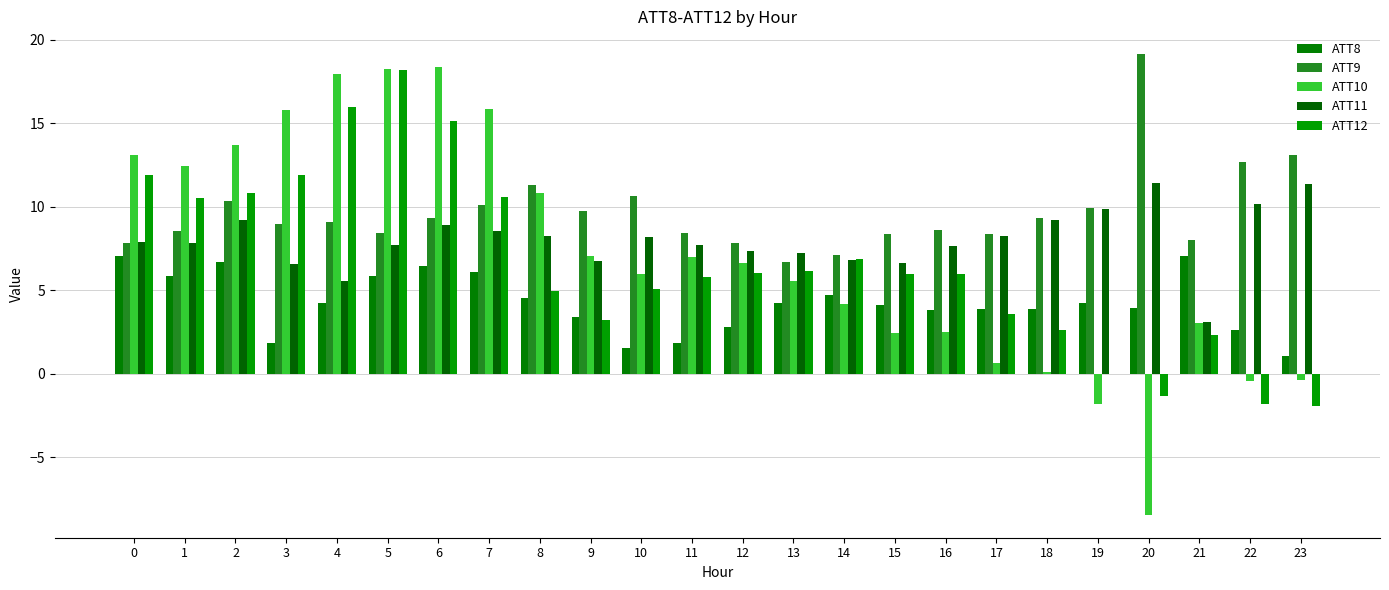

What is the total value across all series at 9?

30.1